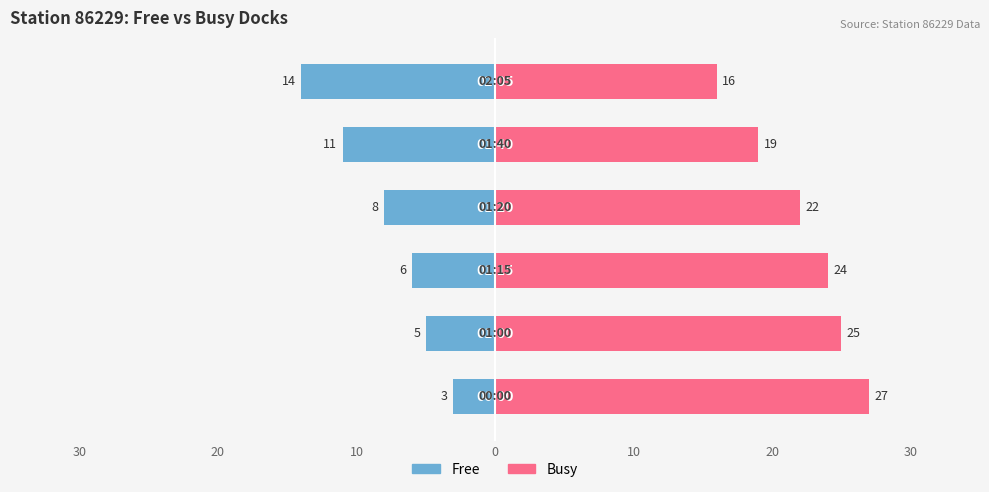

At 10, list the series in order from smallest to largest.

free, busy